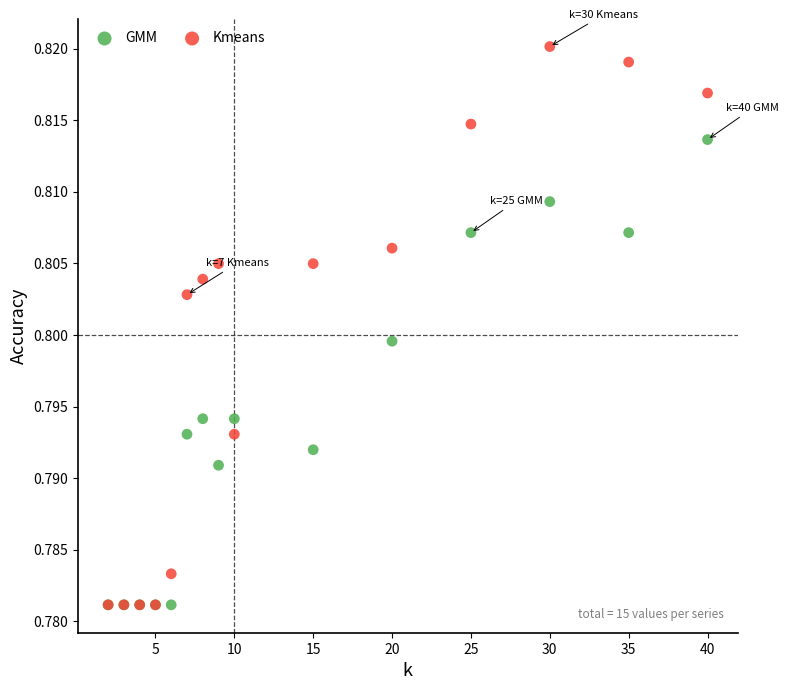

What are all the series names shown in the legend?

GMM, Kmeans